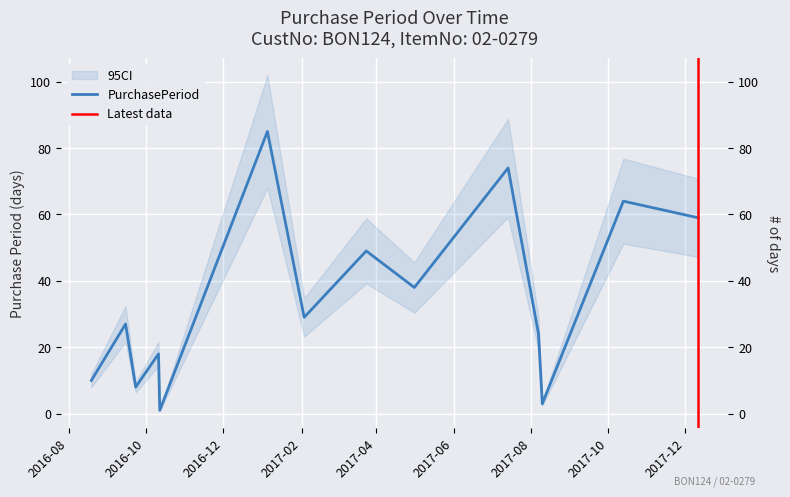

What position from the left is 2017-12-11?

14